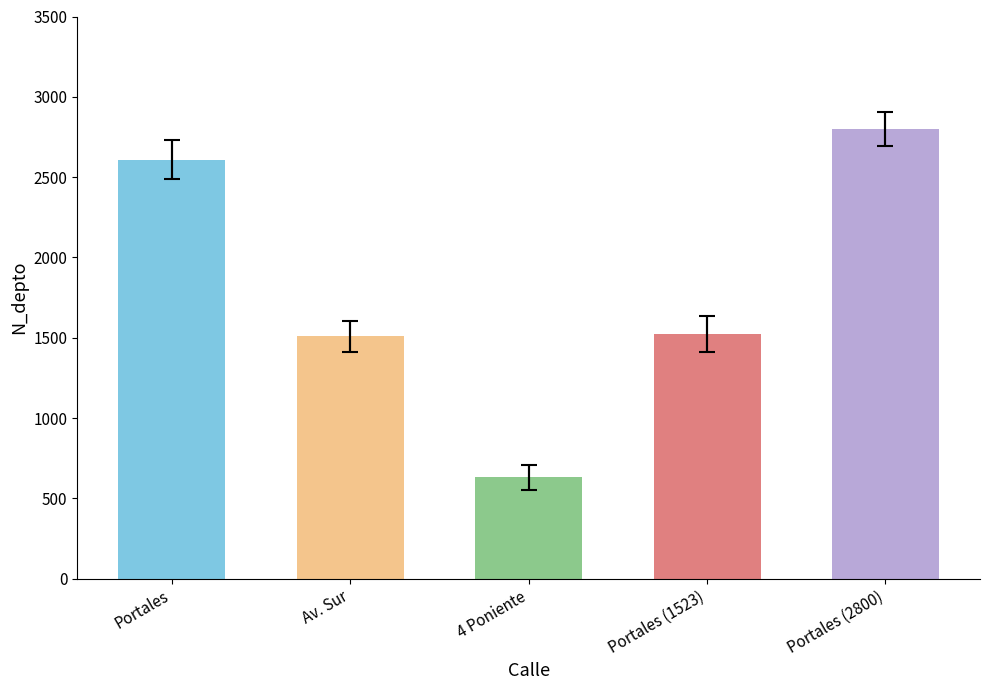

What is the average value?

1814